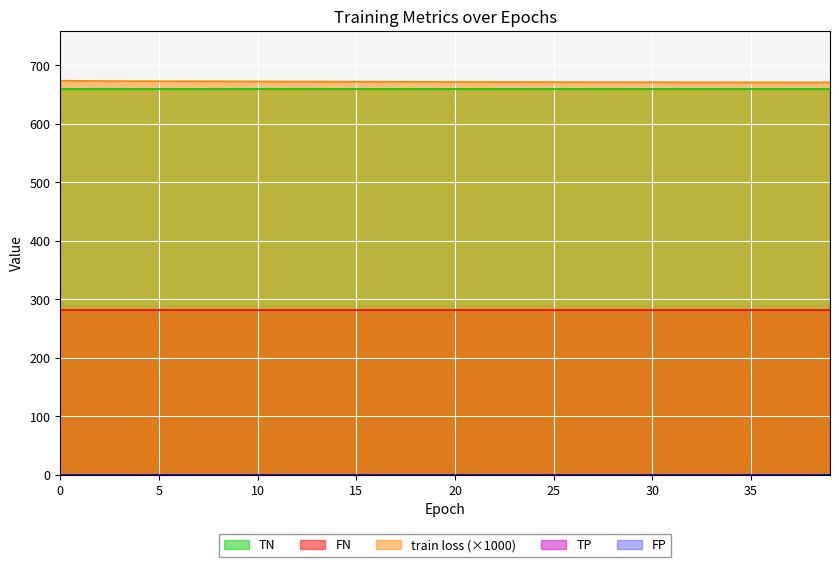

What is the sum of the TN values at 29 and 37?

1320.0